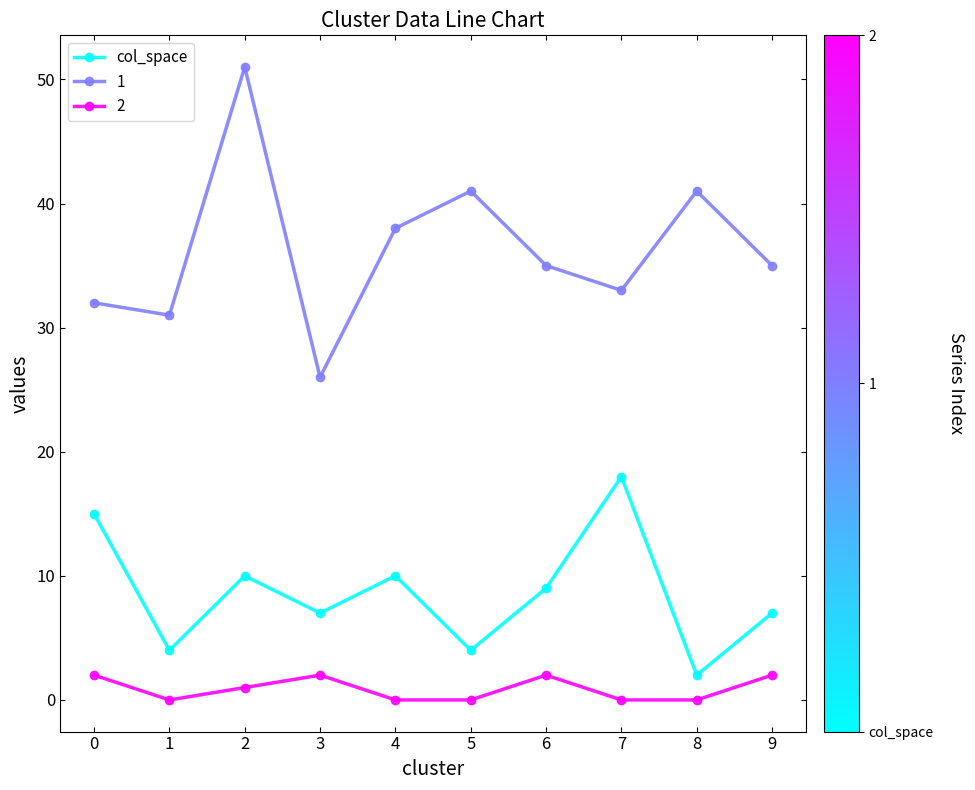

At 1, list the series in order from smallest to largest.

2, col_space, 1